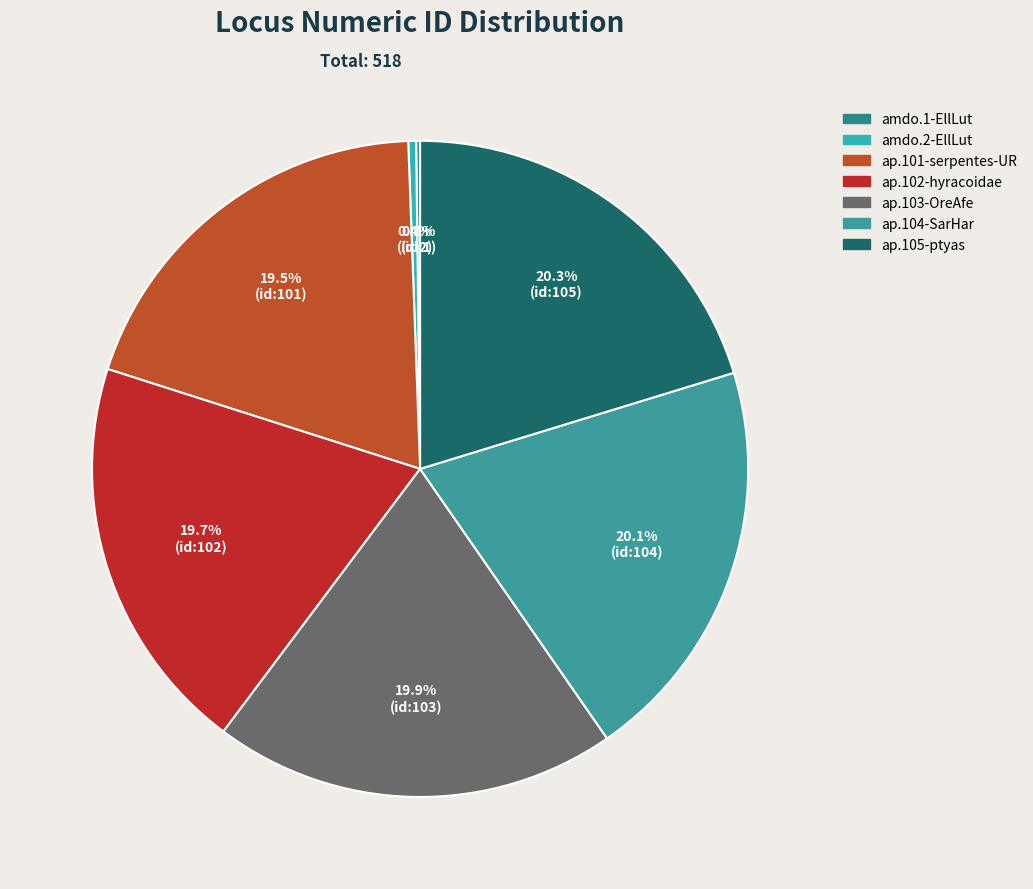

Is it true that amdo.1-EllLut is 1% of the pie?

False